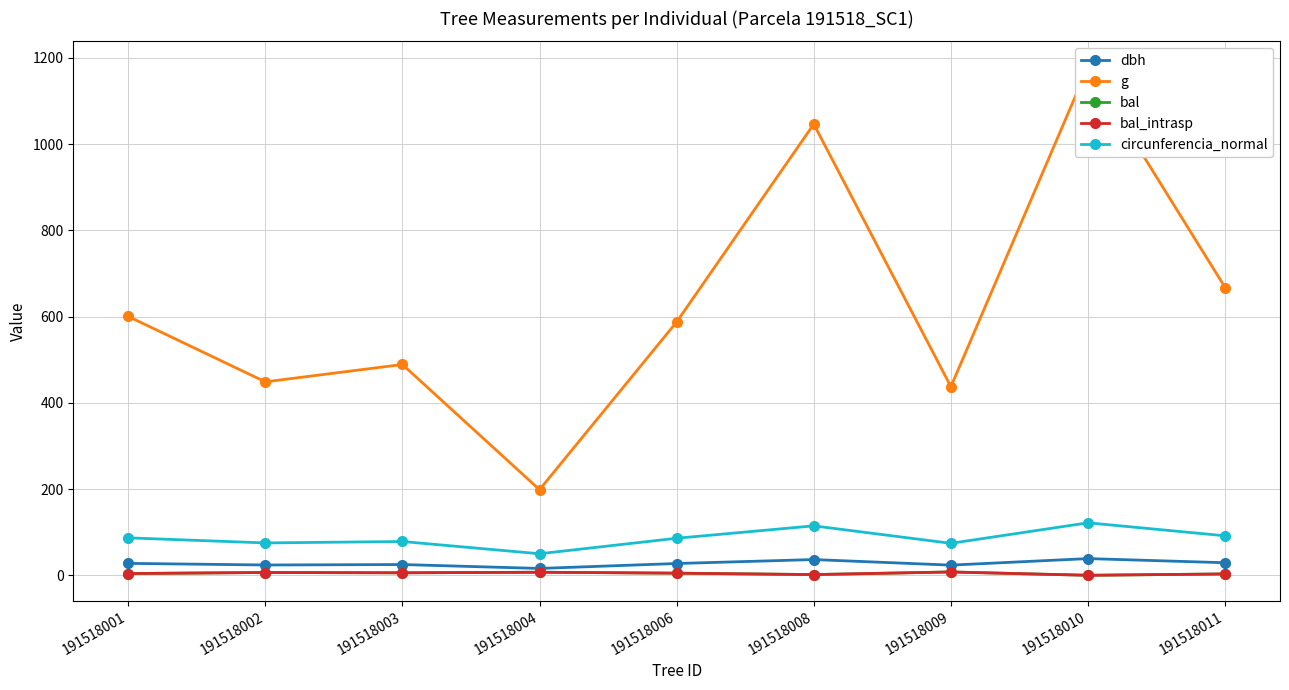

True or false: bal and bal_intrasp intersect in this chart.

False